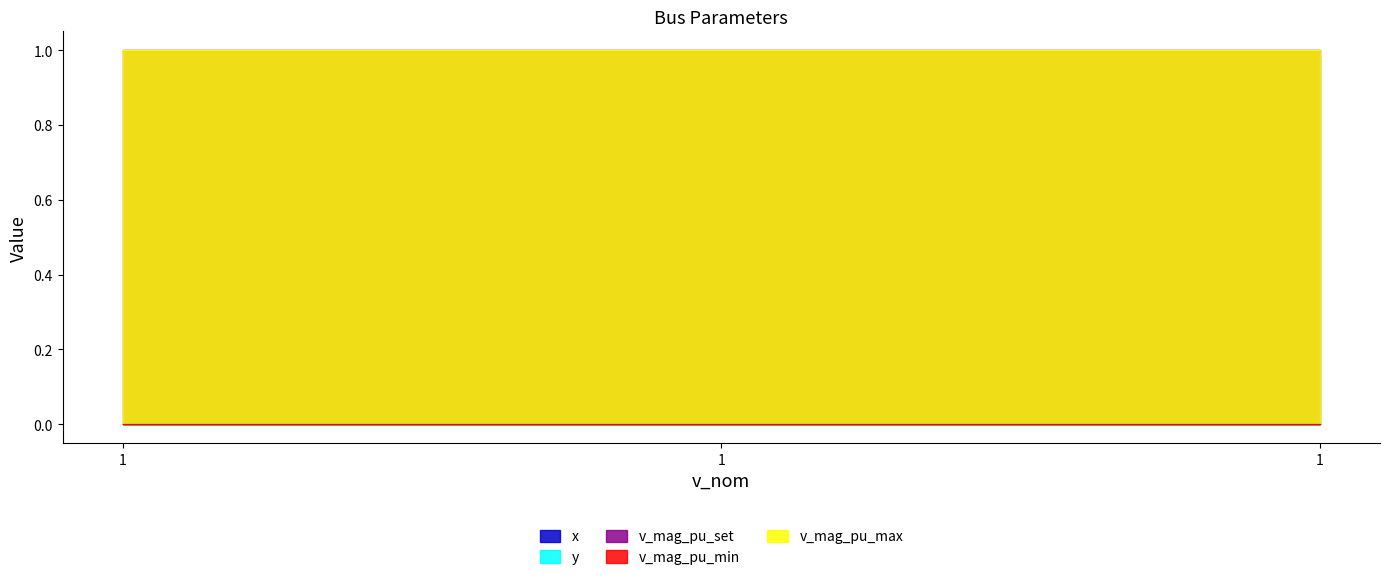

Reading left to right, transcribe all the data shown in this chart.

x: 0	0	0
y: 0	0	0
v_mag_pu_set: 1	1	1
v_mag_pu_min: 0	0	0
v_mag_pu_max: 1	1	1